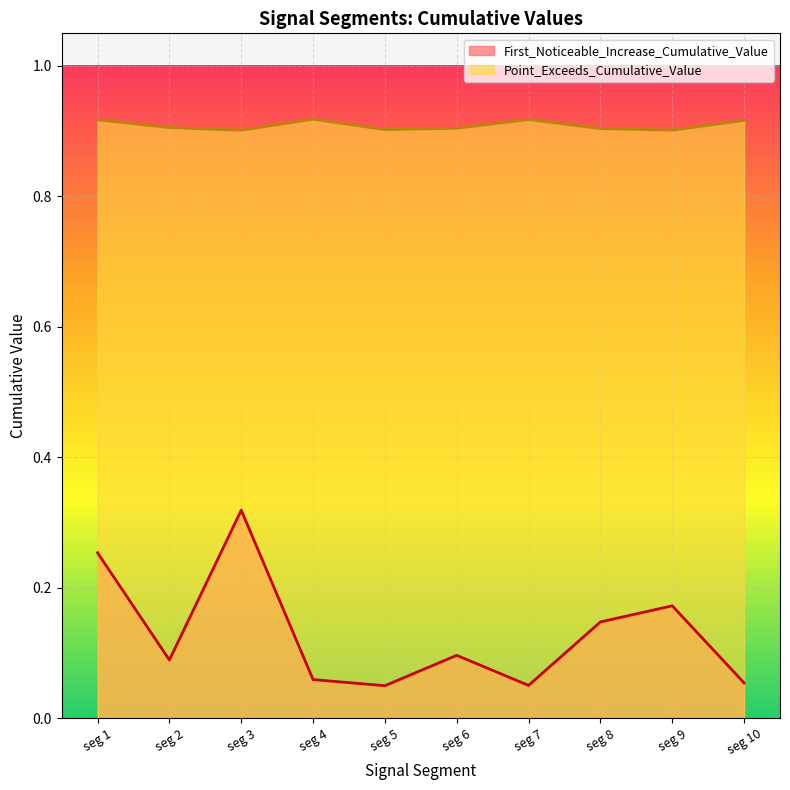

In First_Noticeable_Increase_Cumulative_Value, how many points are lower than both neighbors (excluding endpoints)?

3